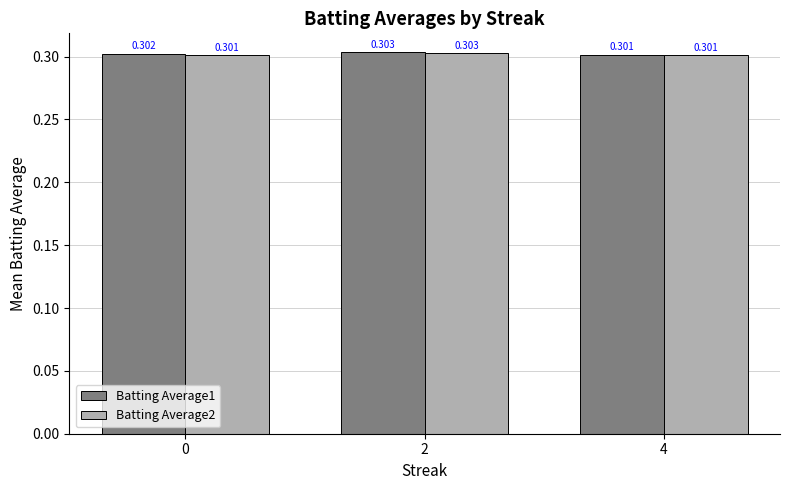

The Batting Average1 series shows 0.3 at 2. True or false?

True